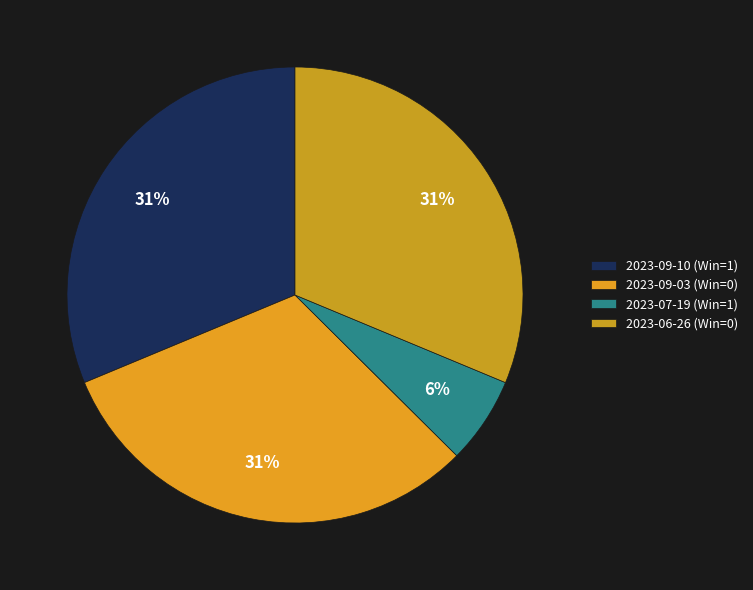

How many segments does this pie chart have?

4